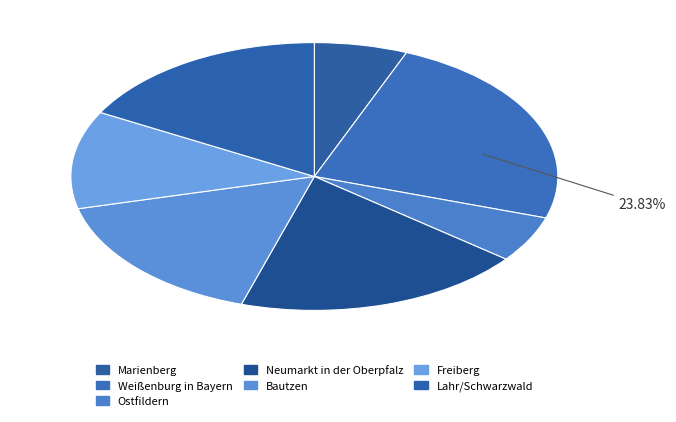

Does Marienberg represent more than half of the total?

No